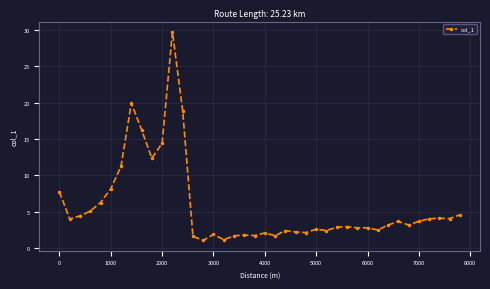

What is the difference between the maximum and second lowest values?

28.5